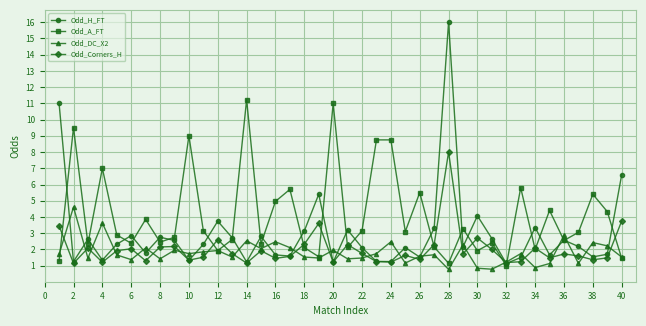

What is the minimum value shown in the chart?

0.8